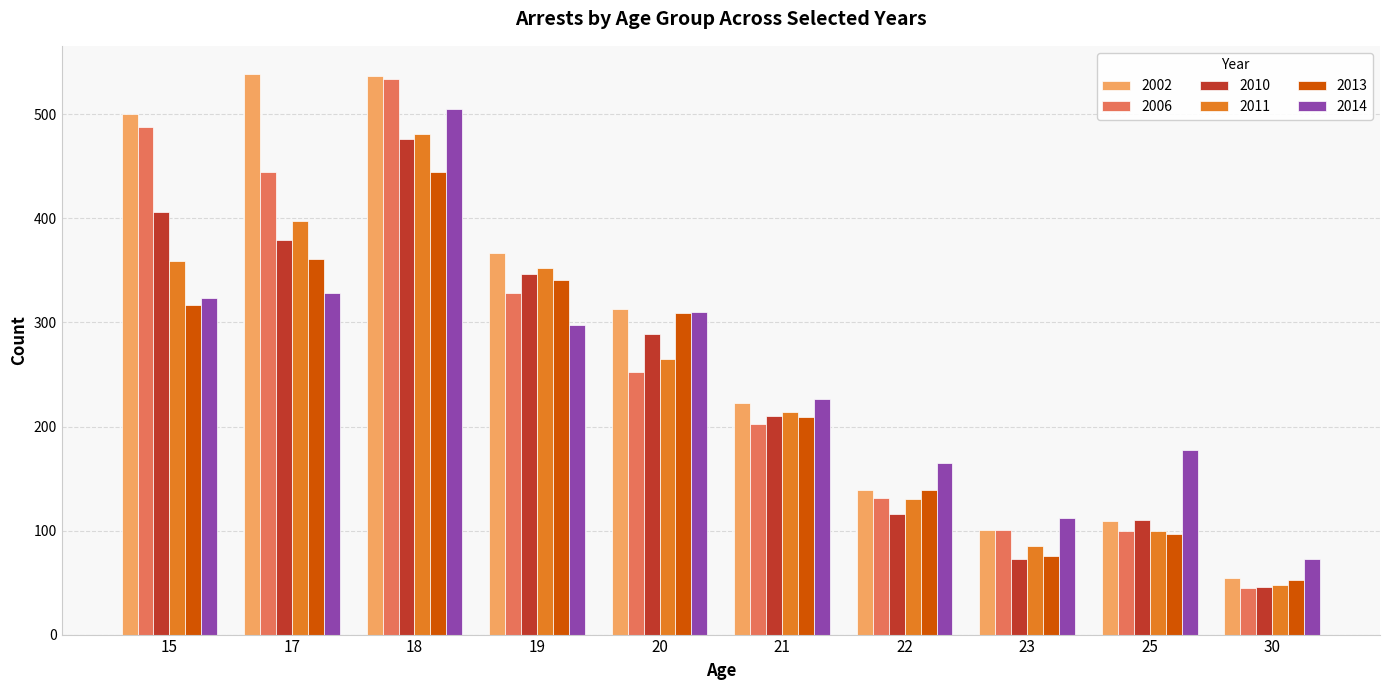

What is the difference between the 2006 values at 30 and 18?

489